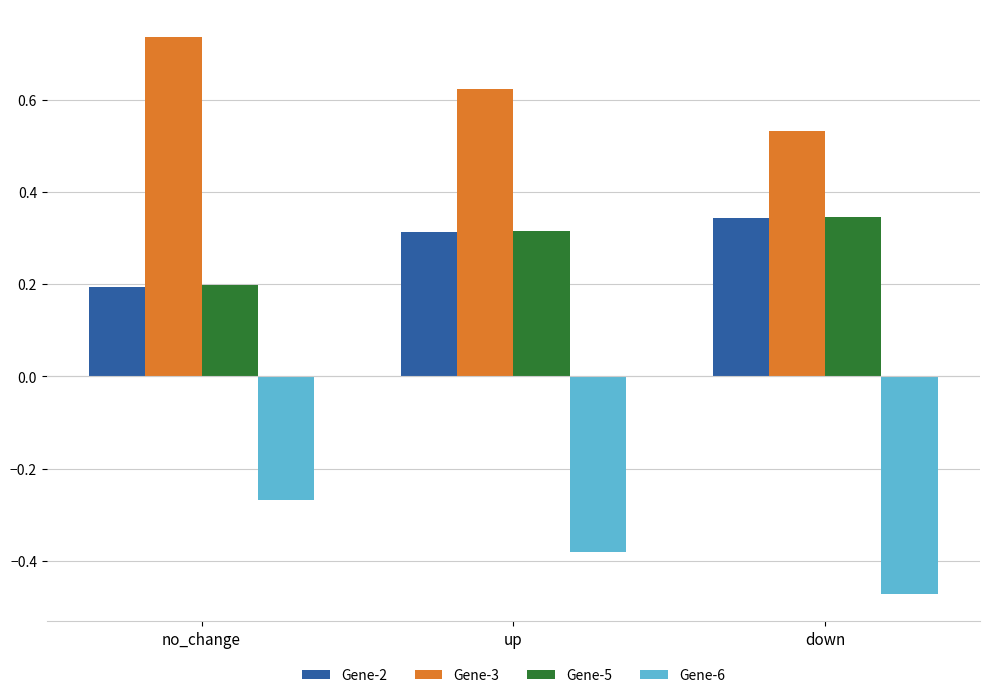

What is the sum of all Gene-6 values?

-1.1